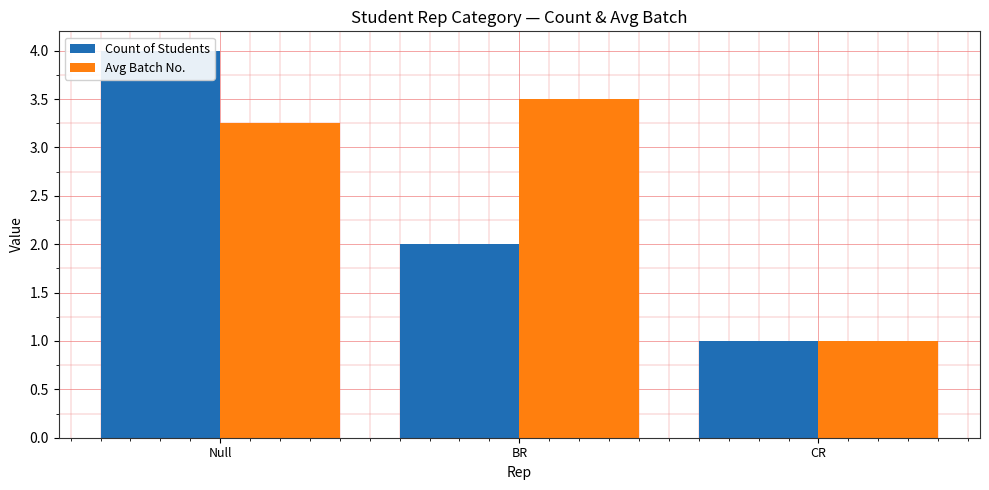

Which category has the lowest value across all series?

CR